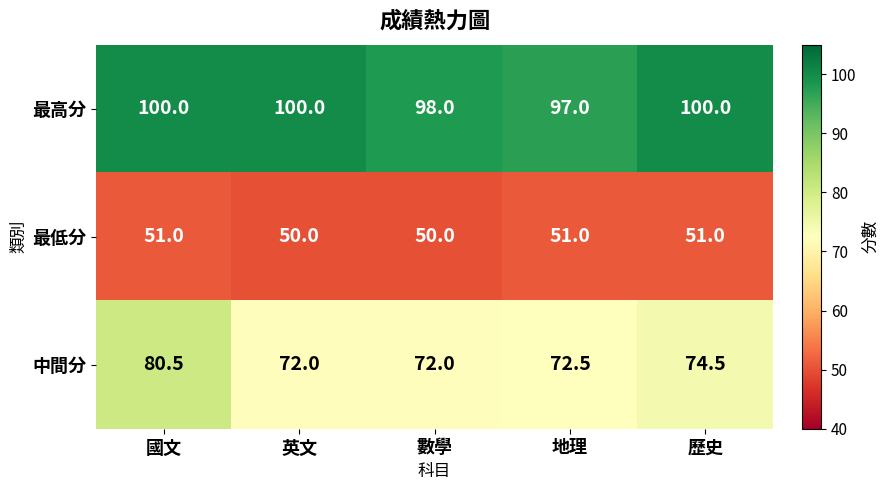

List the series in order of their peak value, highest first.

最高分, 中間分, 最低分